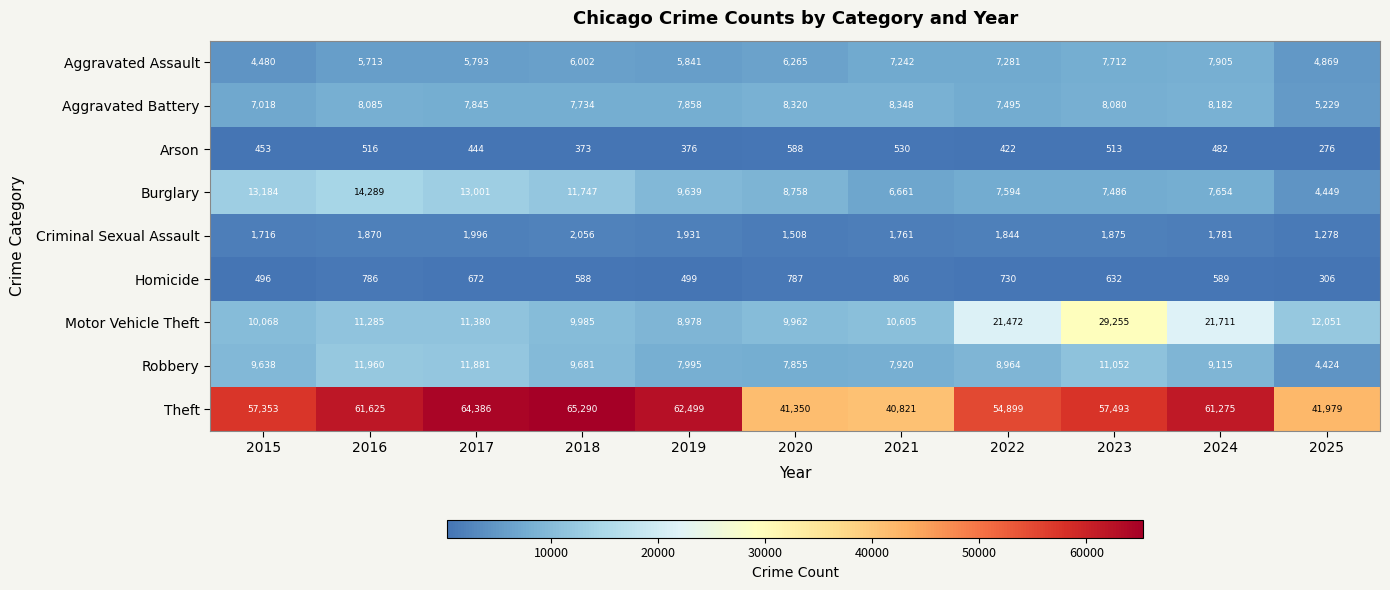

What is the spread (max minus min) of values at 2020?

40762